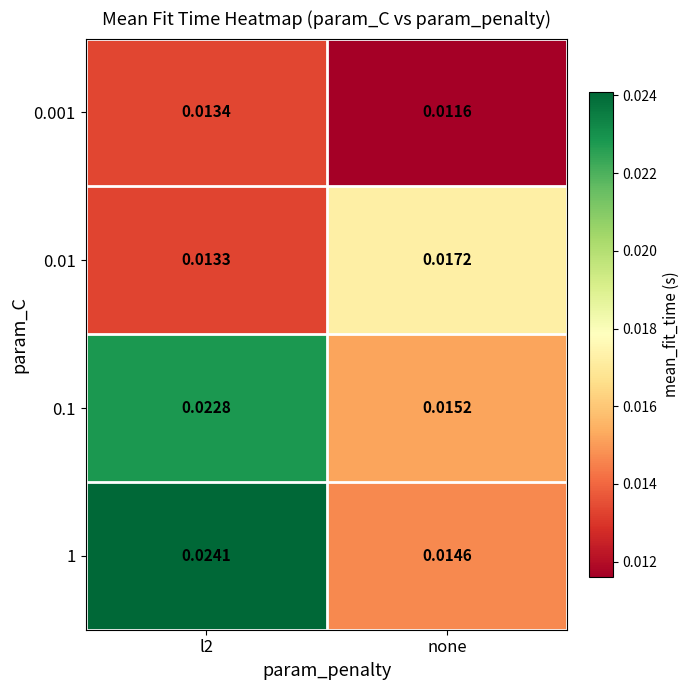

Which series has the widest spread of values?

1